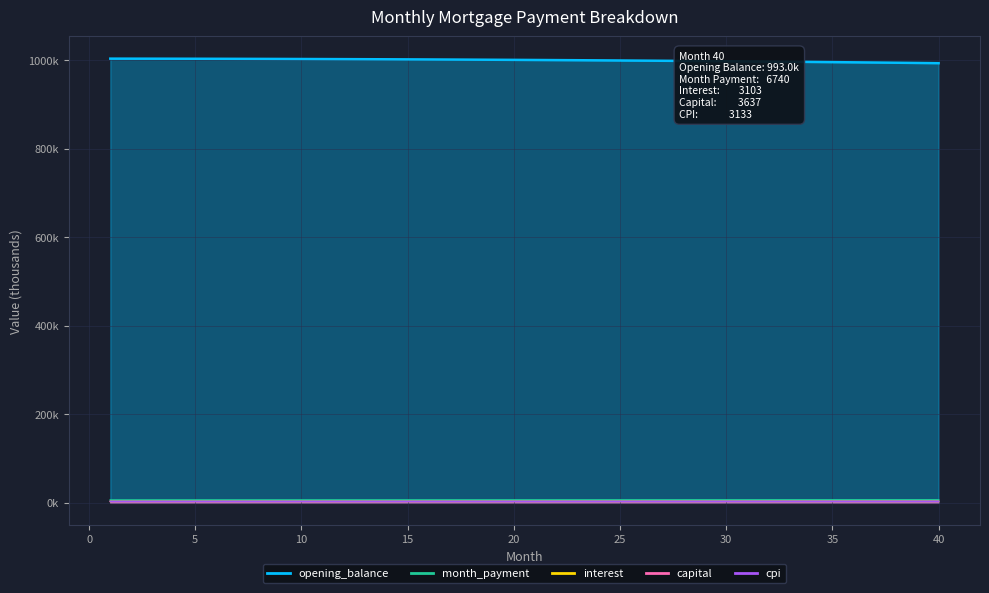

Reading left to right, transcribe all the data shown in this chart.

opening_balance: 1=1003.2	2=1003.1	3=1003.1	4=1003.0	5=1002.9	6=1002.8	7=1002.7	8=1002.6	9=1002.5	10=1002.3	11=1002.2	12=1002.0	13=1001.9	14=1001.7	15=1001.5	16=1001.3	17=1001.1	18=1000.9	19=1000.6	20=1000.4	21=1000.1	22=999.9	23=999.6	24=999.3	25=999.0	26=998.7	27=998.4	28=998.0	29=997.7	30=997.3	31=996.9	32=996.5	33=996.1	34=995.7	35=995.3	36=994.8	37=994.4	38=993.9	39=993.5	40=993.0
interest: 1=3.1	2=3.1	3=3.1	4=3.1	5=3.1	6=3.1	7=3.1	8=3.1	9=3.1	10=3.1	11=3.1	12=3.1	13=3.1	14=3.1	15=3.1	16=3.1	17=3.1	18=3.1	19=3.1	20=3.1	21=3.1	22=3.1	23=3.1	24=3.1	25=3.1	26=3.1	27=3.1	28=3.1	29=3.1	30=3.1	31=3.1	32=3.1	33=3.1	34=3.1	35=3.1	36=3.1	37=3.1	38=3.1	39=3.1	40=3.1
capital: 1=3.2	2=3.2	3=3.2	4=3.2	5=3.3	6=3.3	7=3.3	8=3.3	9=3.3	10=3.3	11=3.3	12=3.3	13=3.3	14=3.4	15=3.4	16=3.4	17=3.4	18=3.4	19=3.4	20=3.4	21=3.4	22=3.4	23=3.4	24=3.5	25=3.5	26=3.5	27=3.5	28=3.5	29=3.5	30=3.5	31=3.5	32=3.5	33=3.6	34=3.6	35=3.6	36=3.6	37=3.6	38=3.6	39=3.6	40=3.6
month_payment: 1=6.4	2=6.4	3=6.4	4=6.4	5=6.4	6=6.4	7=6.4	8=6.4	9=6.4	10=6.4	11=6.5	12=6.5	13=6.5	14=6.5	15=6.5	16=6.5	17=6.5	18=6.5	19=6.5	20=6.5	21=6.6	22=6.6	23=6.6	24=6.6	25=6.6	26=6.6	27=6.6	28=6.6	29=6.6	30=6.6	31=6.7	32=6.7	33=6.7	34=6.7	35=6.7	36=6.7	37=6.7	38=6.7	39=6.7	40=6.7
cpi: 1=3.2	2=3.2	3=3.2	4=3.2	5=3.2	6=3.2	7=3.2	8=3.2	9=3.2	10=3.2	11=3.2	12=3.2	13=3.2	14=3.2	15=3.2	16=3.2	17=3.2	18=3.2	19=3.2	20=3.2	21=3.2	22=3.2	23=3.2	24=3.2	25=3.2	26=3.2	27=3.2	28=3.1	29=3.1	30=3.1	31=3.1	32=3.1	33=3.1	34=3.1	35=3.1	36=3.1	37=3.1	38=3.1	39=3.1	40=3.1